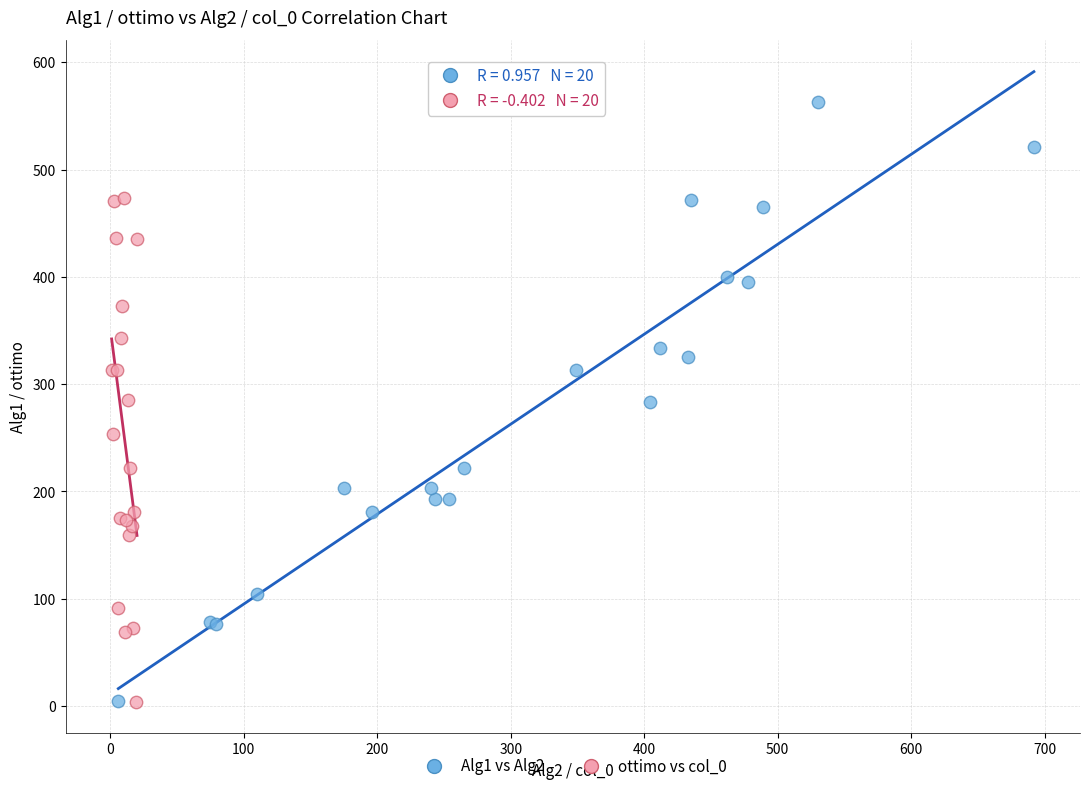

What are all the series names shown in the legend?

Alg1 vs Alg2, ottimo vs col_0